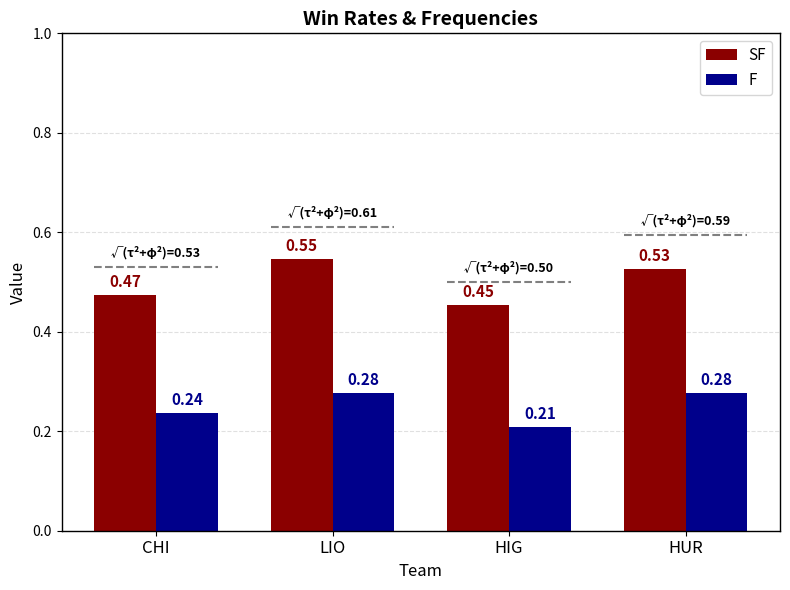

Is it true that SF equals 0.5 at CHI?

True